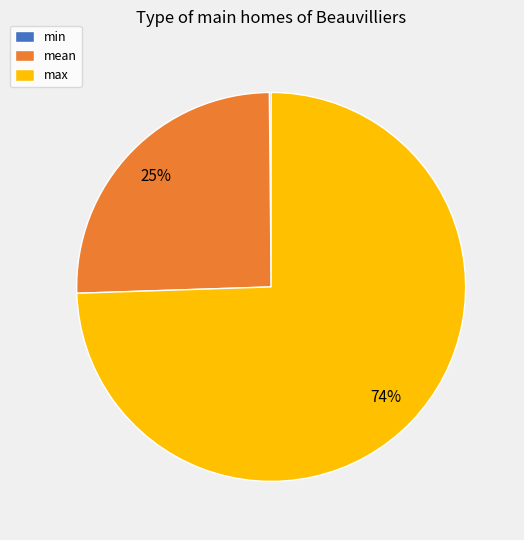

Which category has the biggest portion of the pie?

max